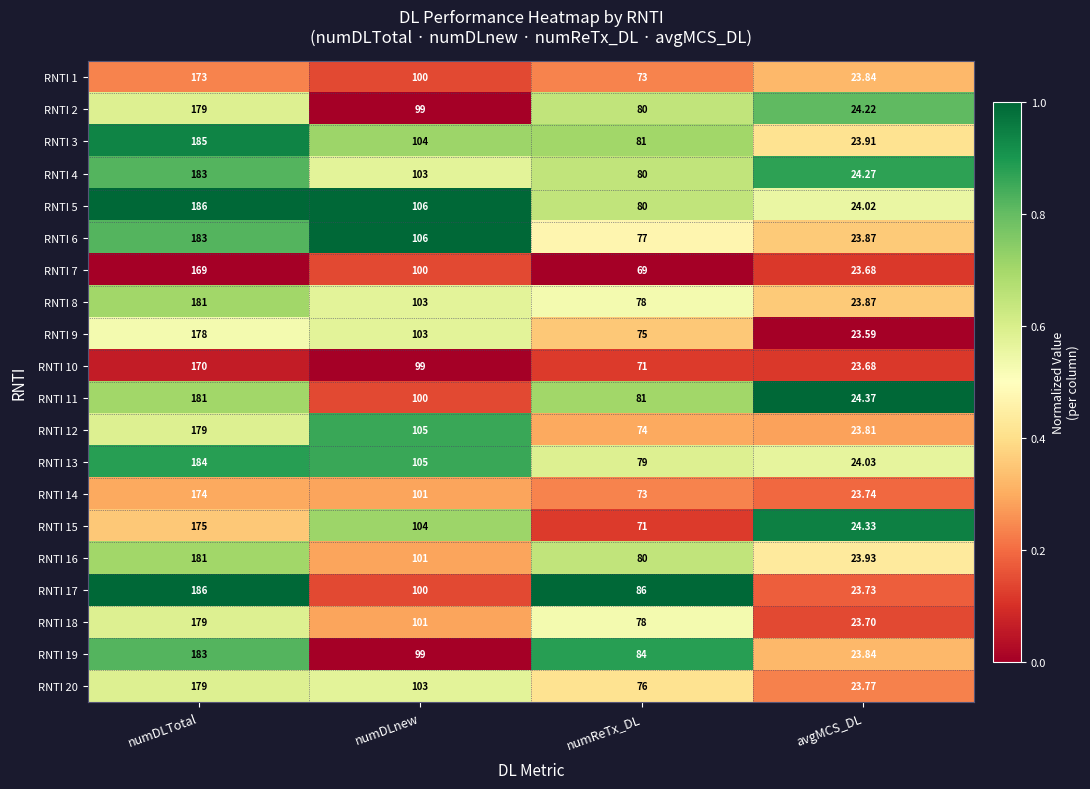

What is the spread (max minus min) of values at numDLTotal?

17.0